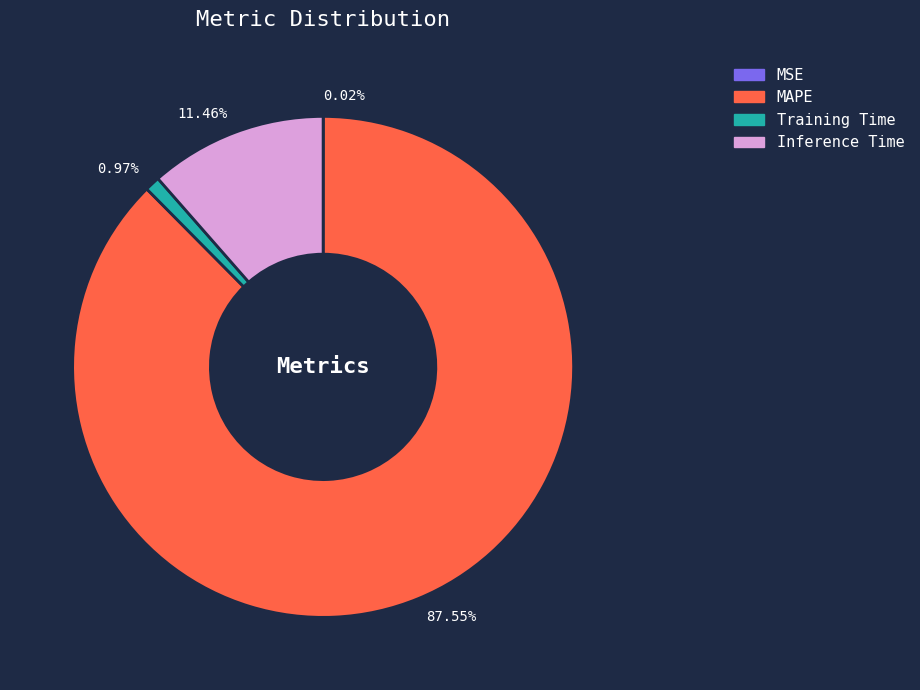

Between 11.46% and 87.55%, which is larger?

87.55%